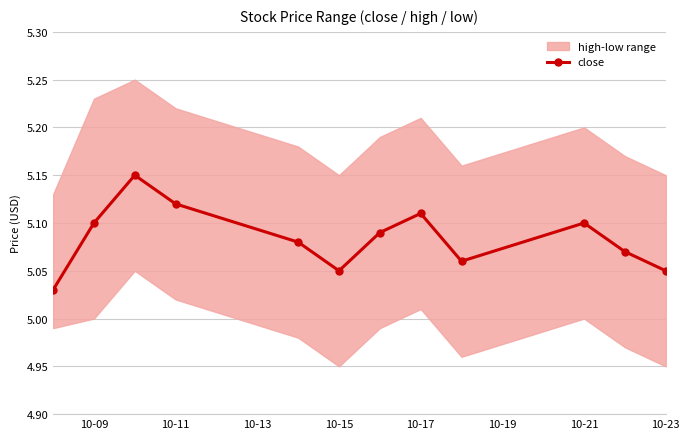

How many close values are between 5 and 6?

12